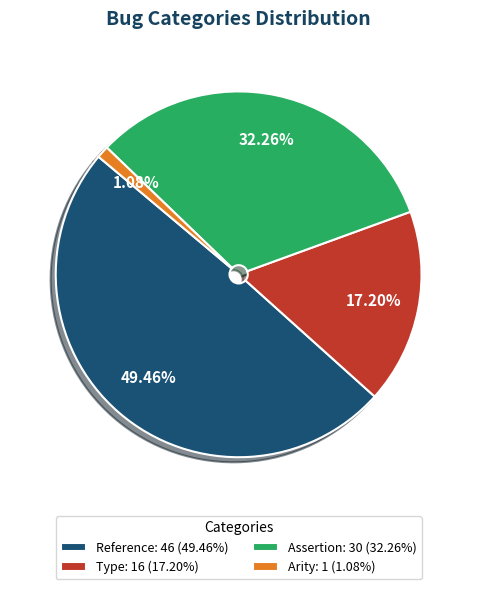

Combined, what portion of the pie is Arity and Type?

18.3%